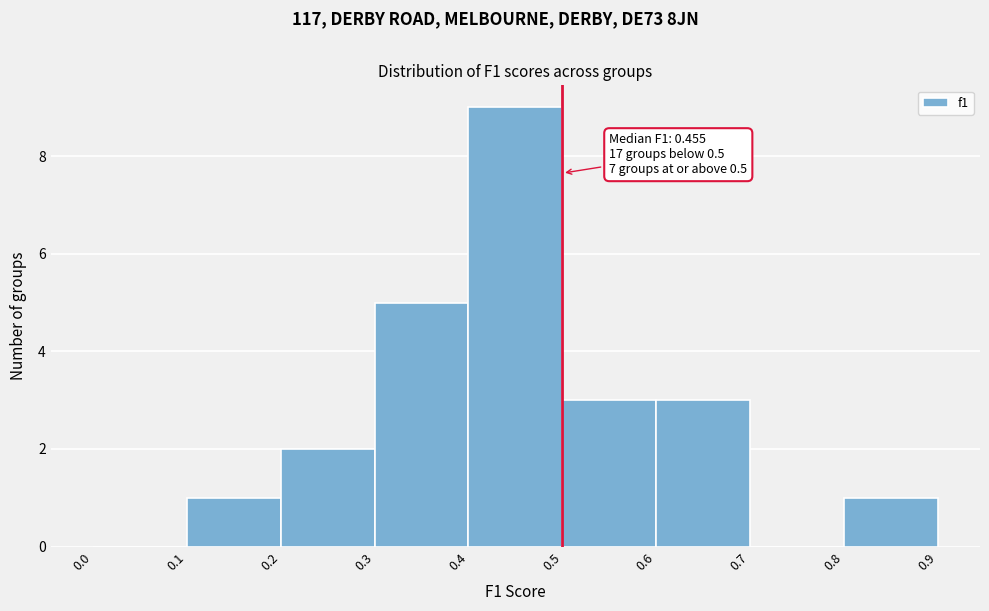

Which range on the x-axis has the tallest bar?

0.4 to 0.5